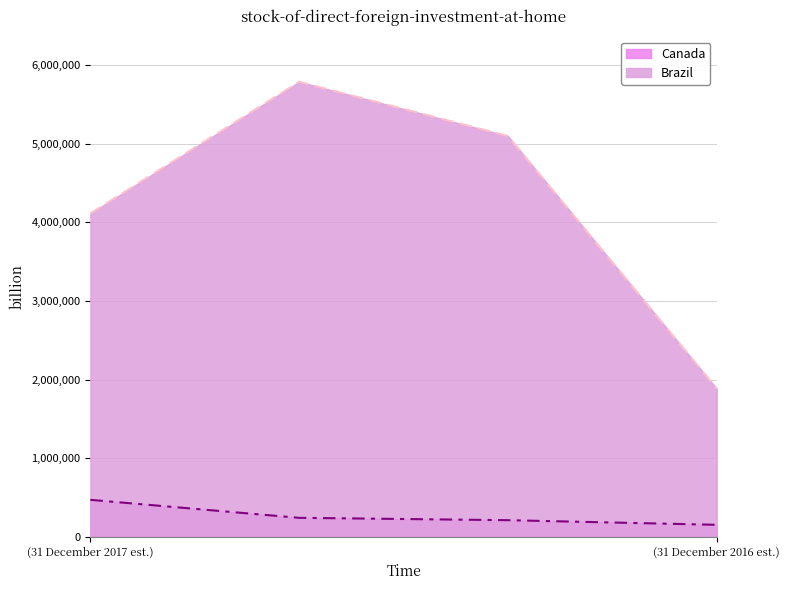

True or false: Brazil and Canada intersect in this chart.

False